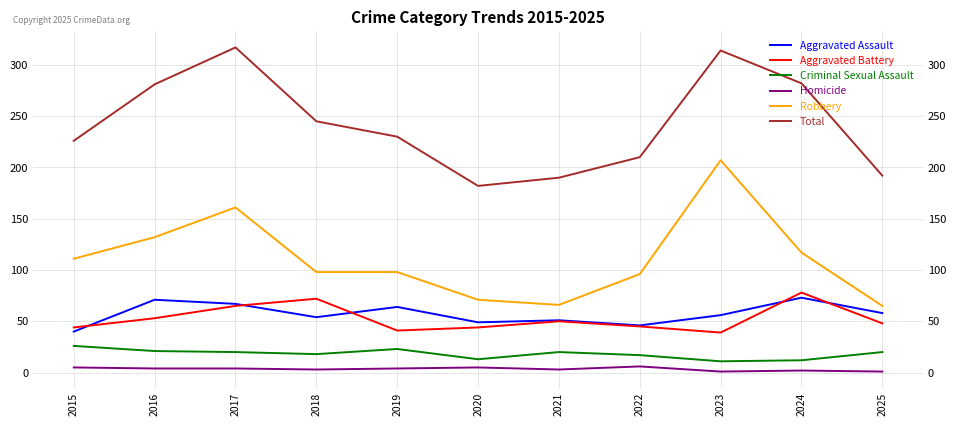

What are all the series names shown in the legend?

Aggravated Assault, Aggravated Battery, Criminal Sexual Assault, Homicide, Robbery, Total